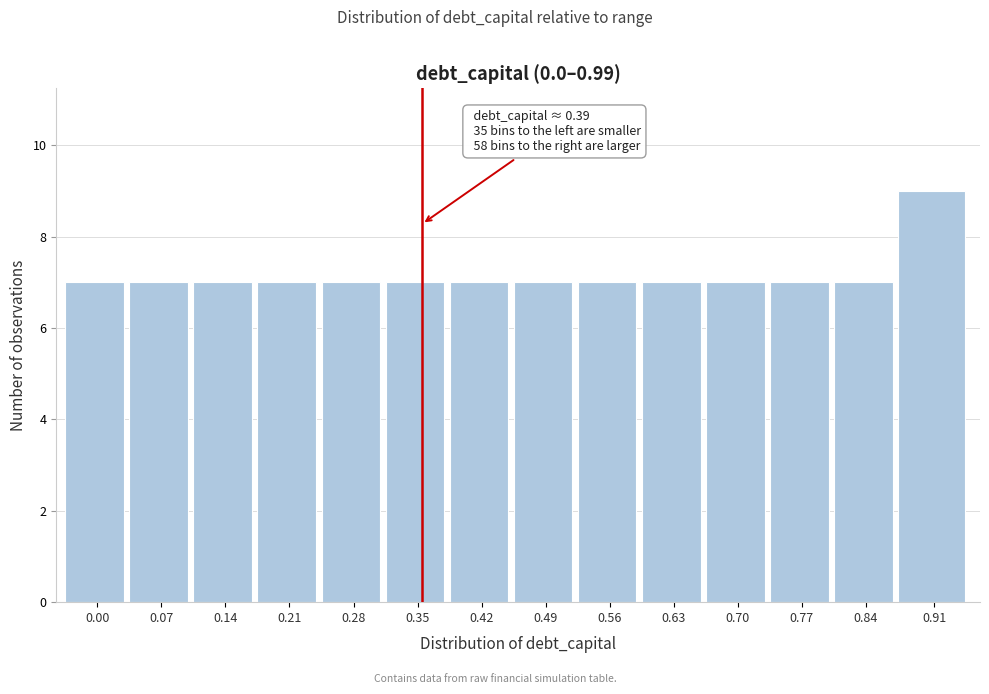

Reading left to right, transcribe all the data shown in this chart.

0.00=7	0.07=7	0.14=7	0.21=7	0.28=7	0.35=7	0.42=7	0.49=7	0.56=7	0.63=7	0.70=7	0.77=7	0.84=7	0.91=9